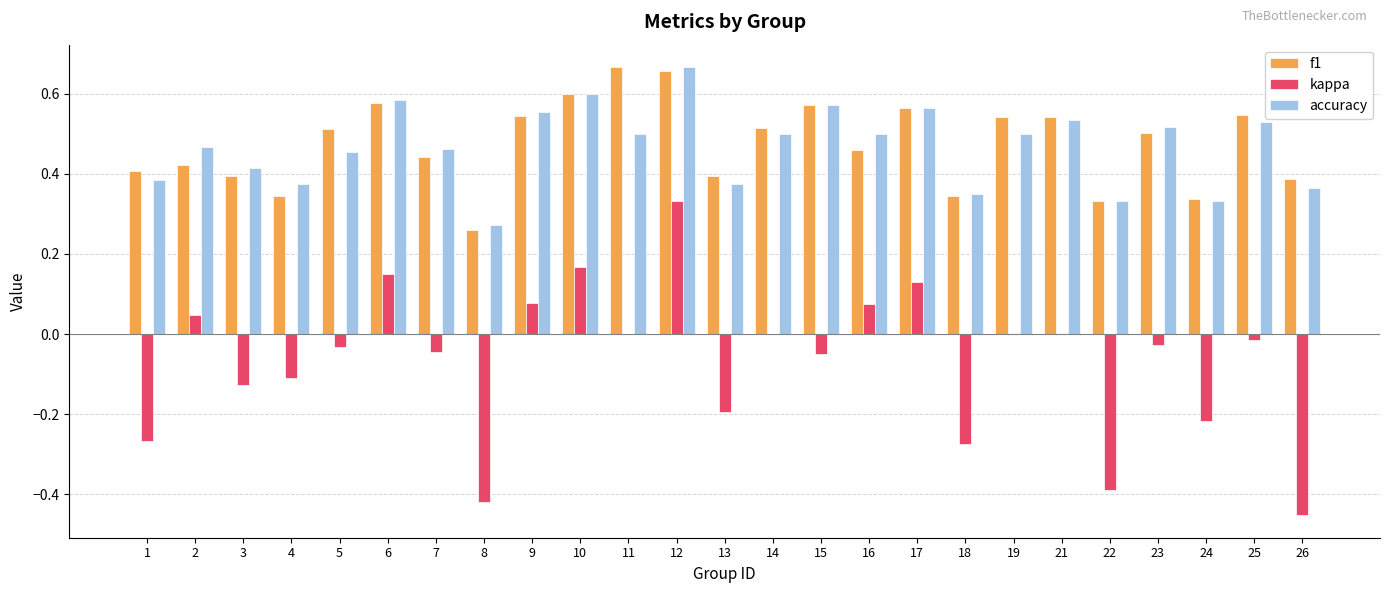

The f1 series shows 0.2 at 25. True or false?

False